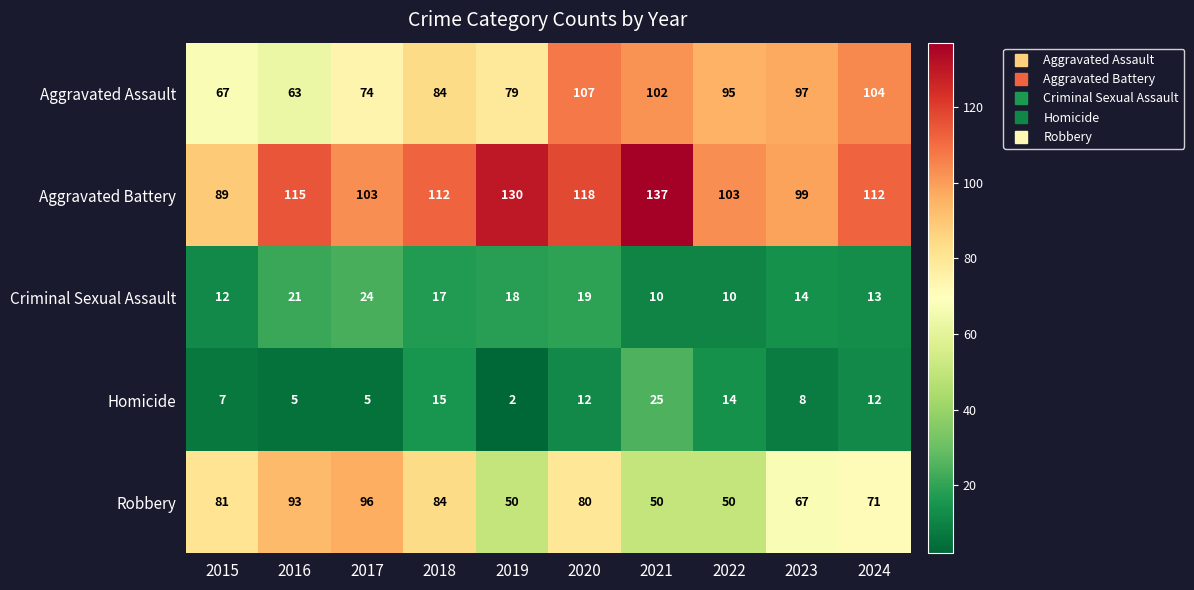

What is the maximum value for Aggravated Assault?

107